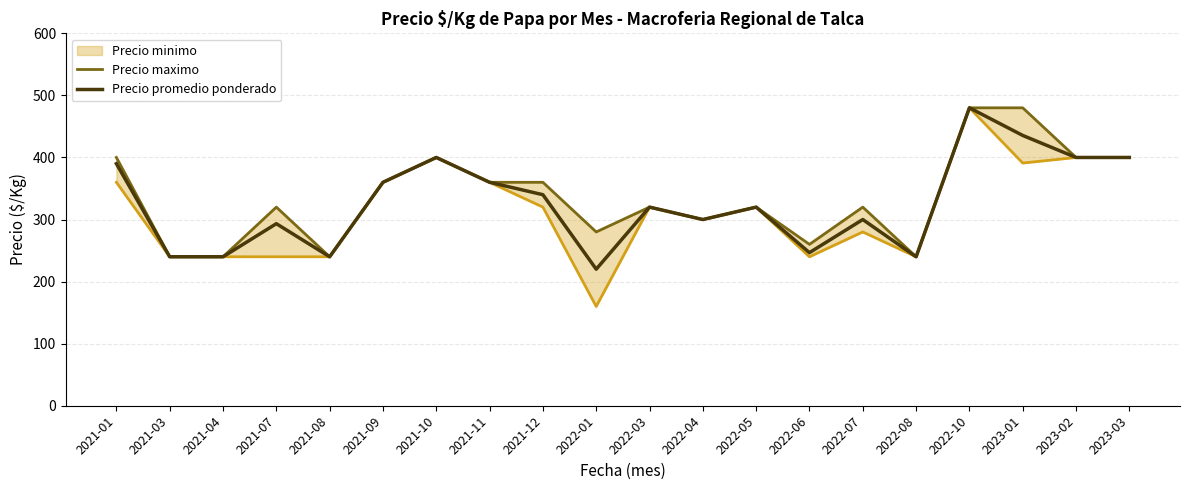

What is the value of the Precio maximo point at the 11th from the left?

320.0